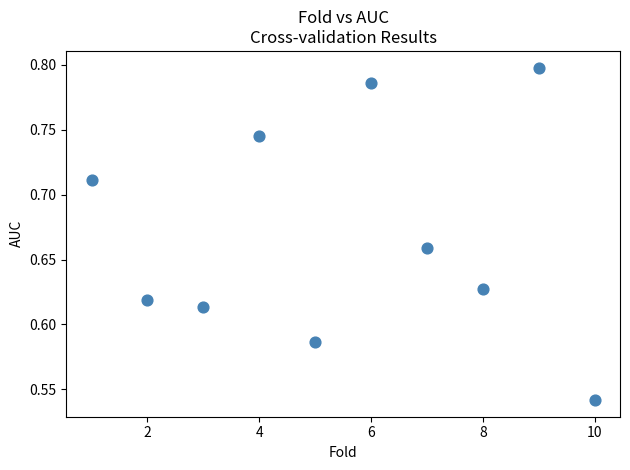

What is the range of X values (max minus min)?

9.0